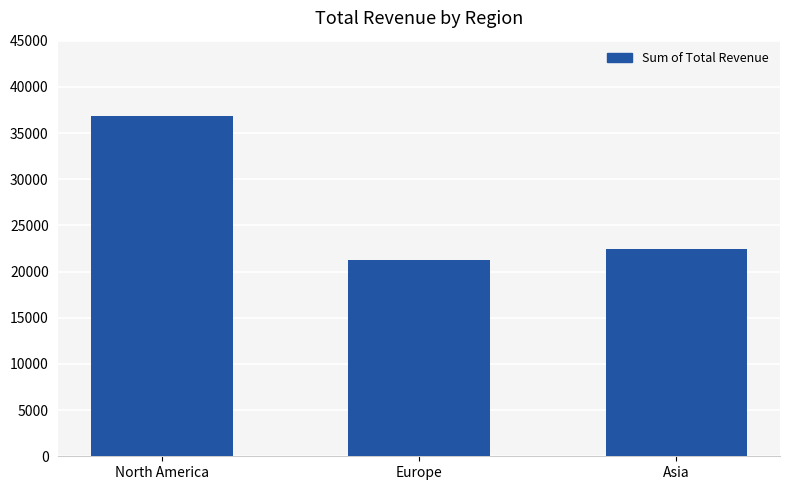

How many distinct data groups are displayed?

1